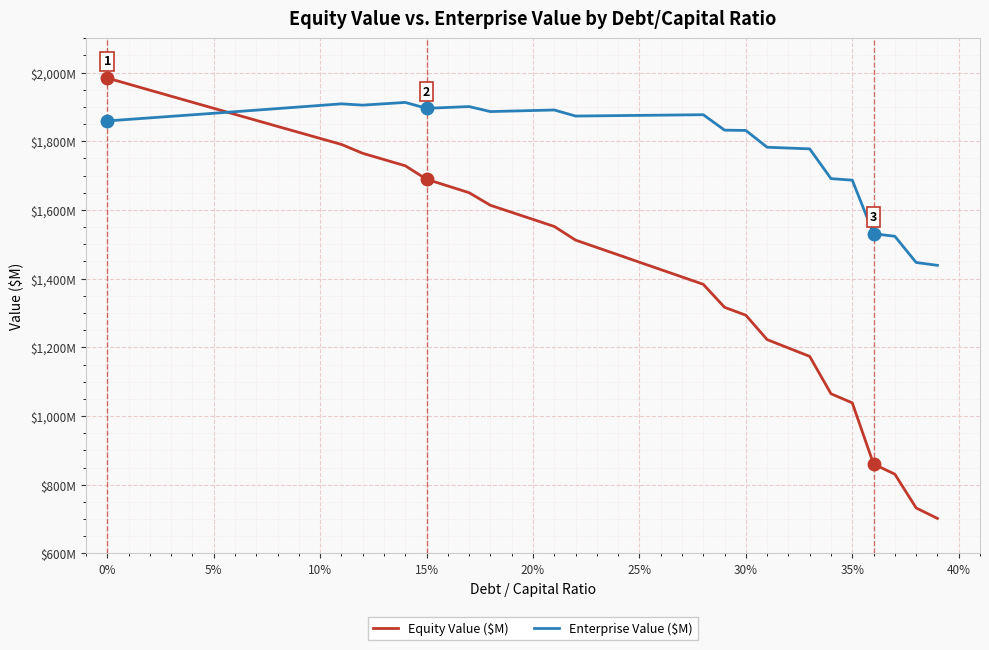

Reading right to left, list all the values displayed in this chart.

Equity Value ($M): 702.1	732.5	830.8	860.4	1038.4	1065.0	1173.7	1198.1	1222.6	1293.5	1316.5	1383.5	1405.0	1426.4	1447.9	1469.3	1490.7	1512.2	1551.9	1572.5	1593.0	1613.6	1650.2	1669.7	1689.3	1728.5	1746.7	1764.8	1790.7	1808.2	1825.7	1843.2	1860.7	1878.2	1895.8	1913.4	1931.0	1948.7	1966.3	1984.0
Enterprise Value ($M): 1438.7	1447.1	1523.3	1530.7	1686.6	1691.1	1777.7	1780.1	1782.5	1831.3	1832.2	1877.2	1876.5	1875.9	1875.2	1874.6	1873.9	1873.3	1890.9	1889.4	1887.8	1886.3	1900.8	1898.3	1895.8	1912.9	1908.9	1905.0	1908.8	1904.2	1899.6	1895.0	1890.4	1885.9	1881.4	1876.9	1872.4	1867.9	1863.5	1859.1